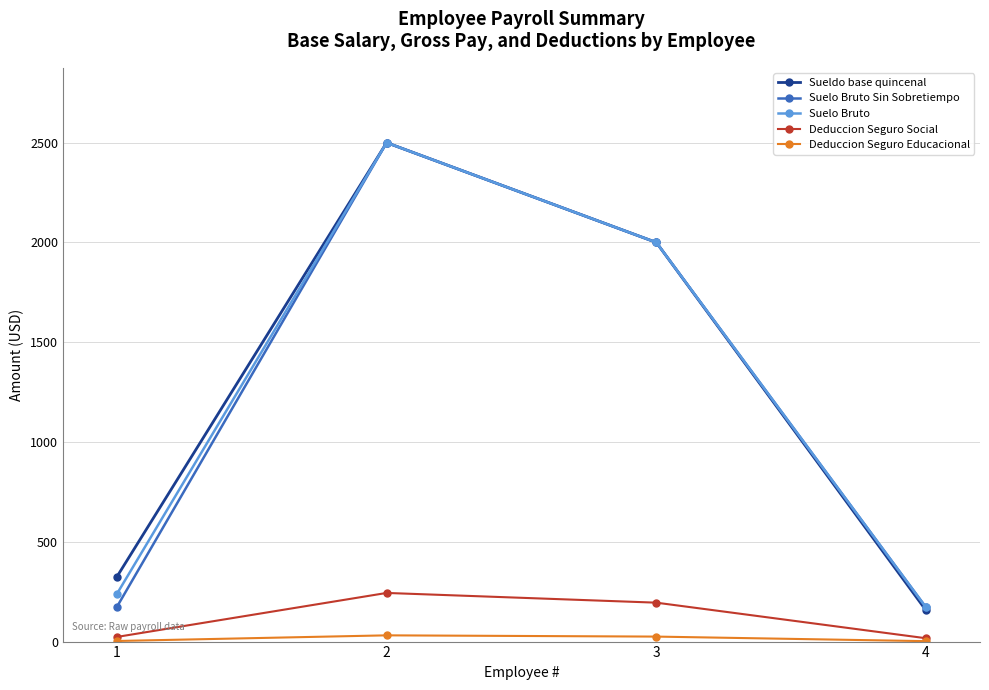

Which series changed the most between 2 and 4?

Sueldo base quincenal